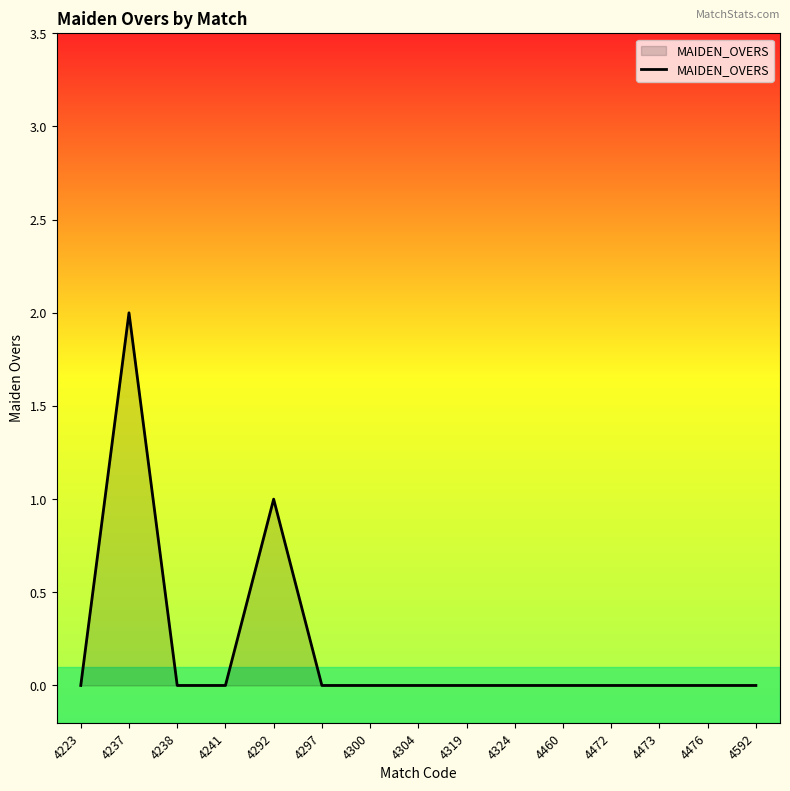

At which category does the chart reach its peak across all series?

4237